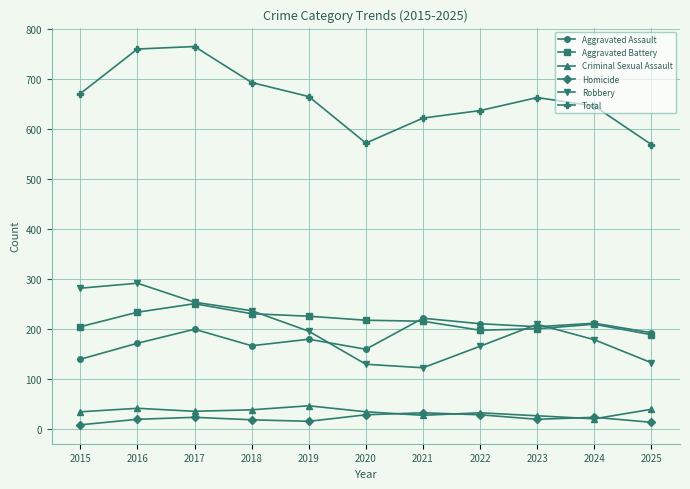

True or false: Homicide and Aggravated Assault intersect in this chart.

False